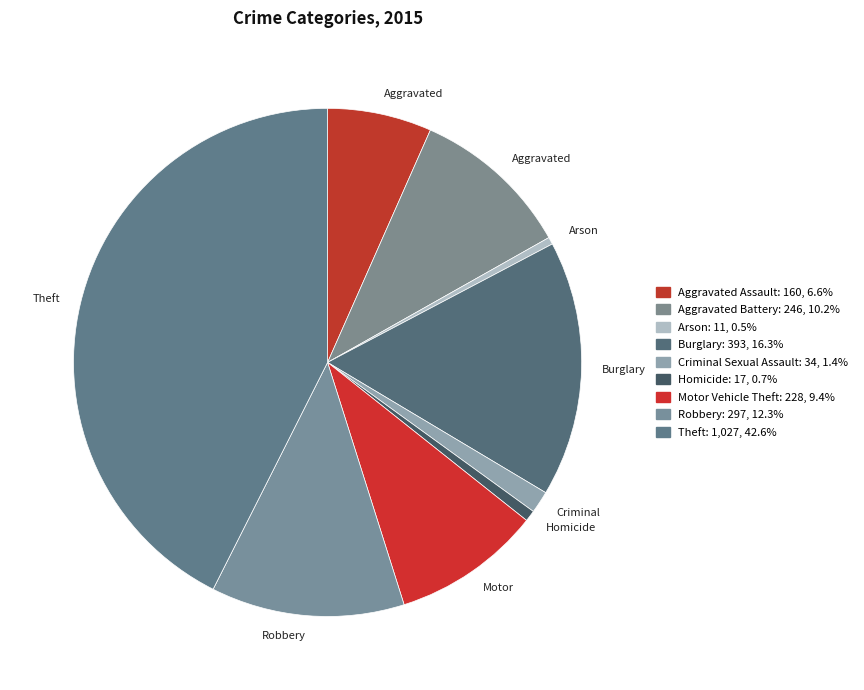

Is Criminal Sexual Assault the majority of the pie?

No